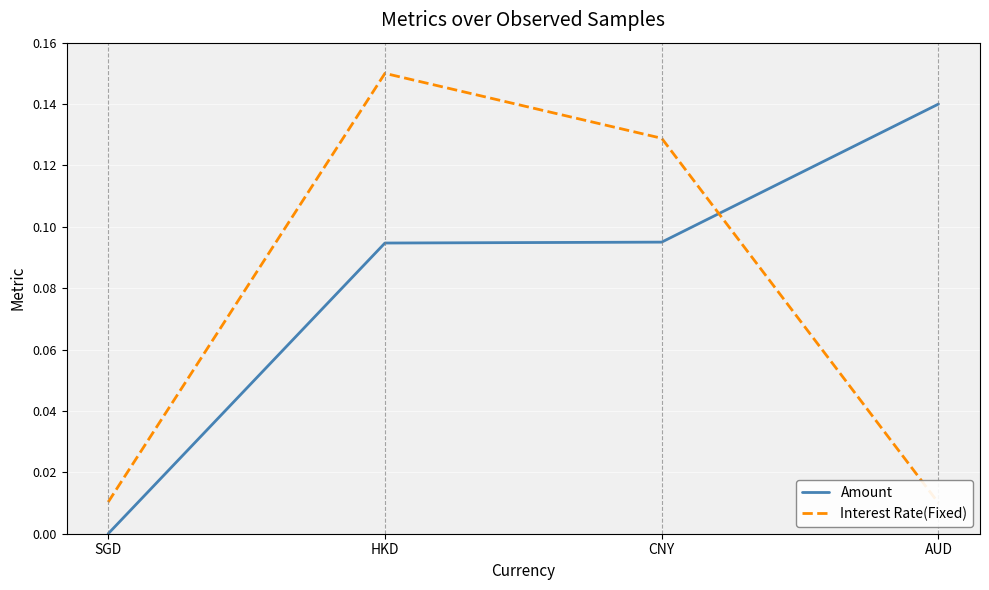

Rank the categories by Amount value from highest to lowest.

AUD, CNY, HKD, SGD